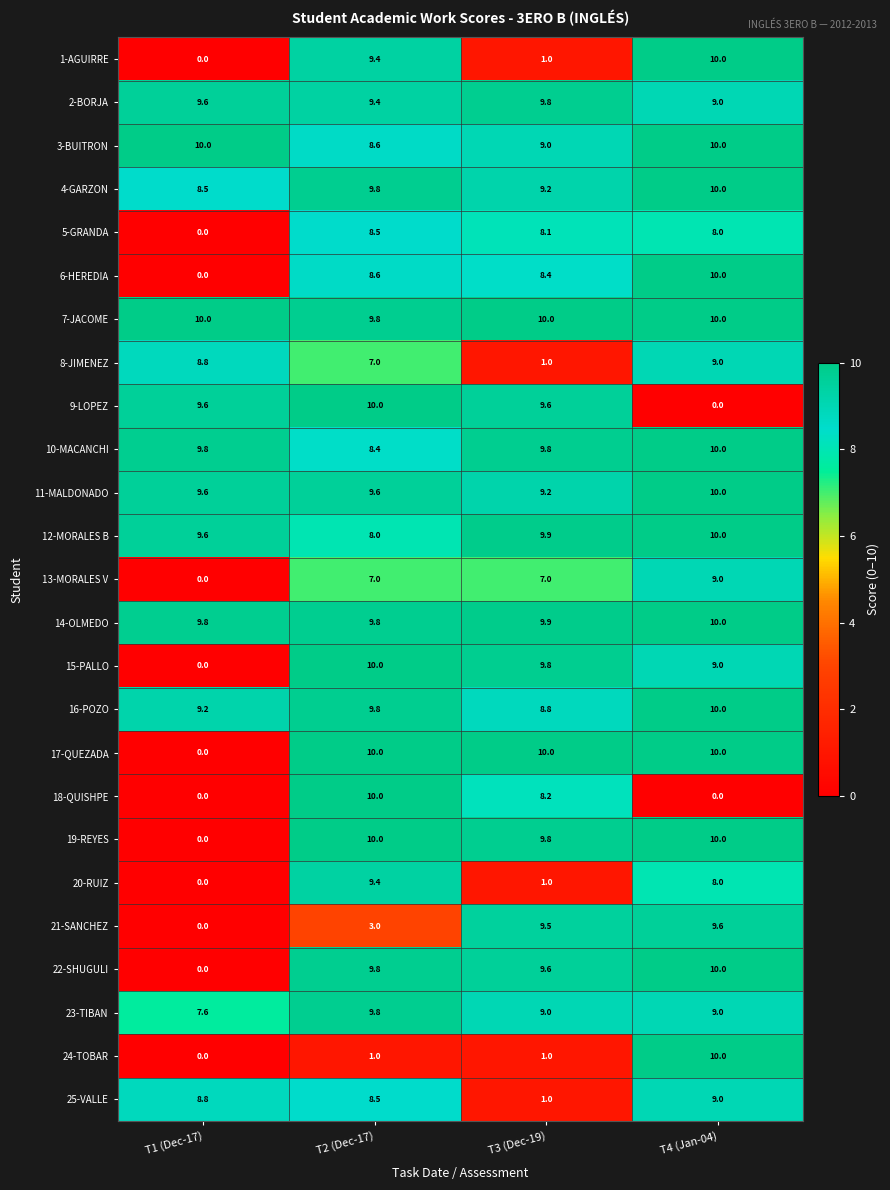

Where does the 16-POZO series first go above 9?

T1 (Dec-17)